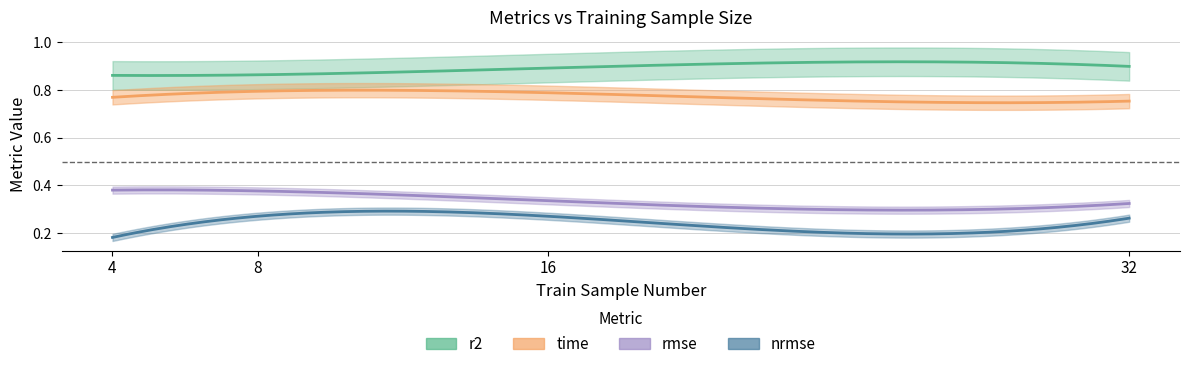

Is it true that nrmse equals 0.2 at 8?

False